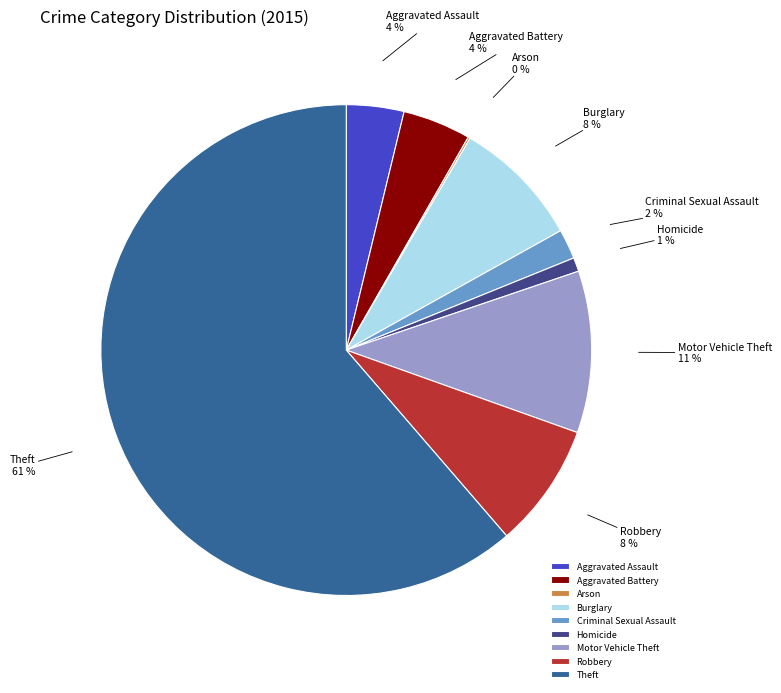

Which slice is the largest?

Theft